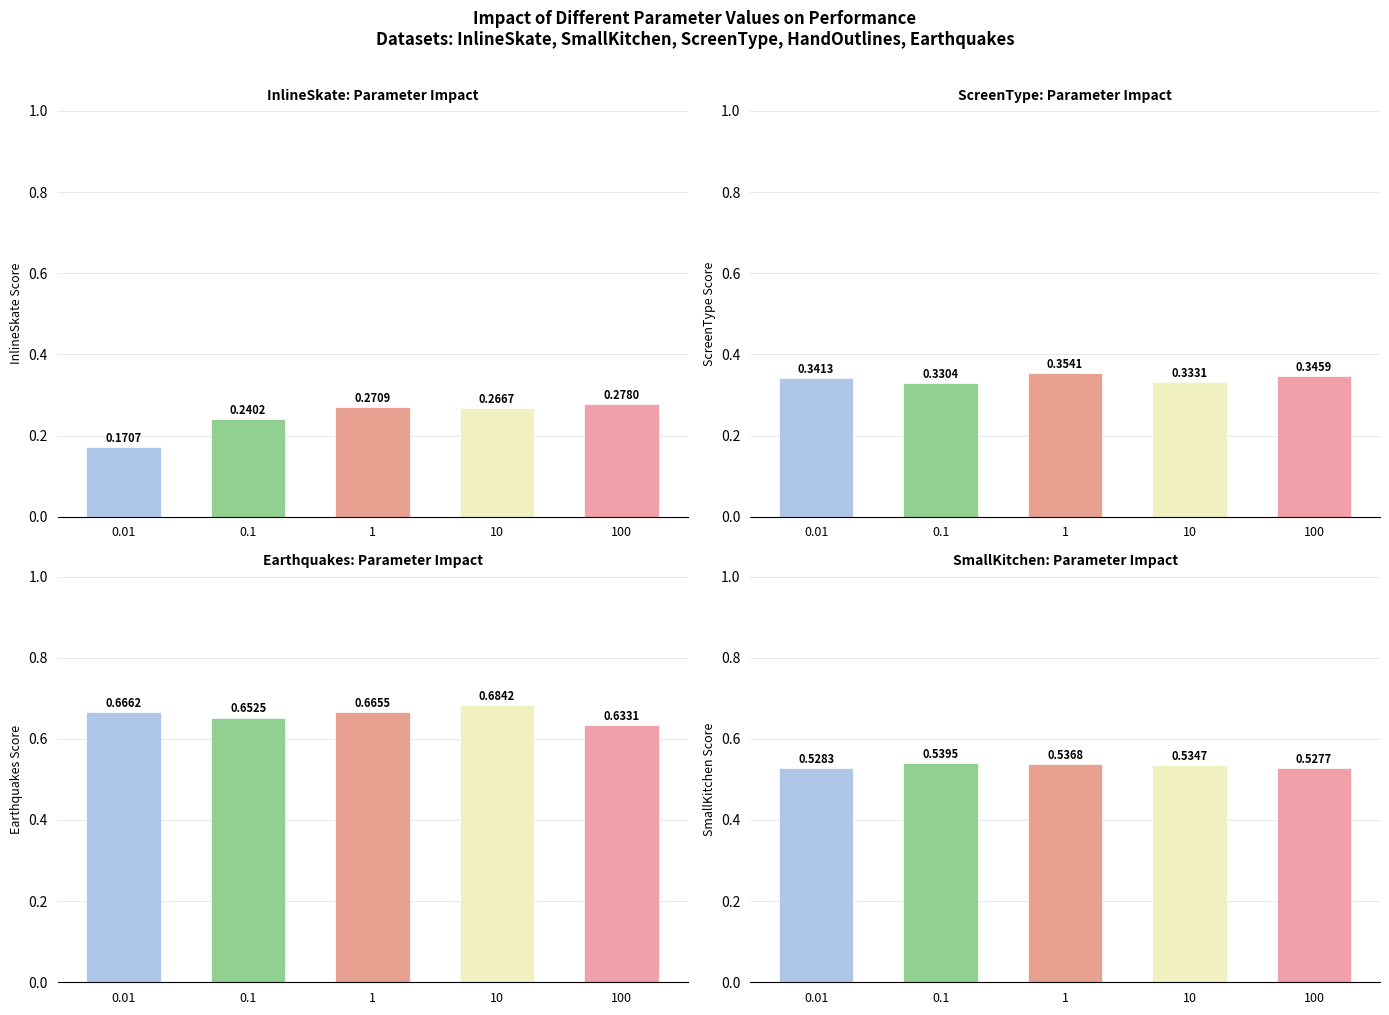

True or false: SmallKitchen has a value of 0.9 at 100.

False